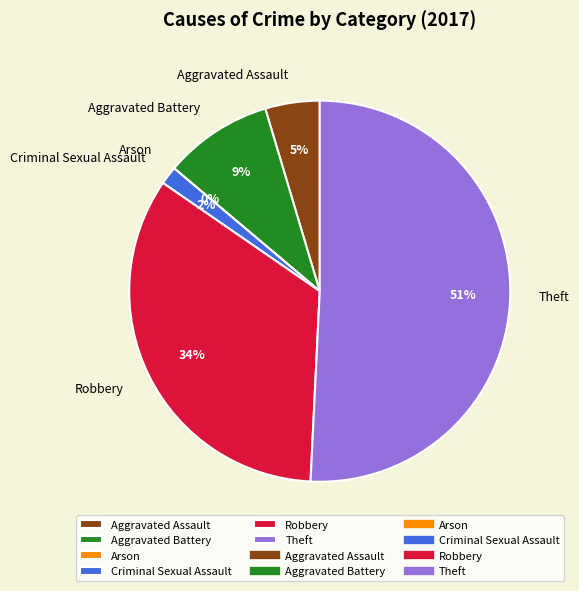

To the nearest percent, what is the average slice percentage?

17%